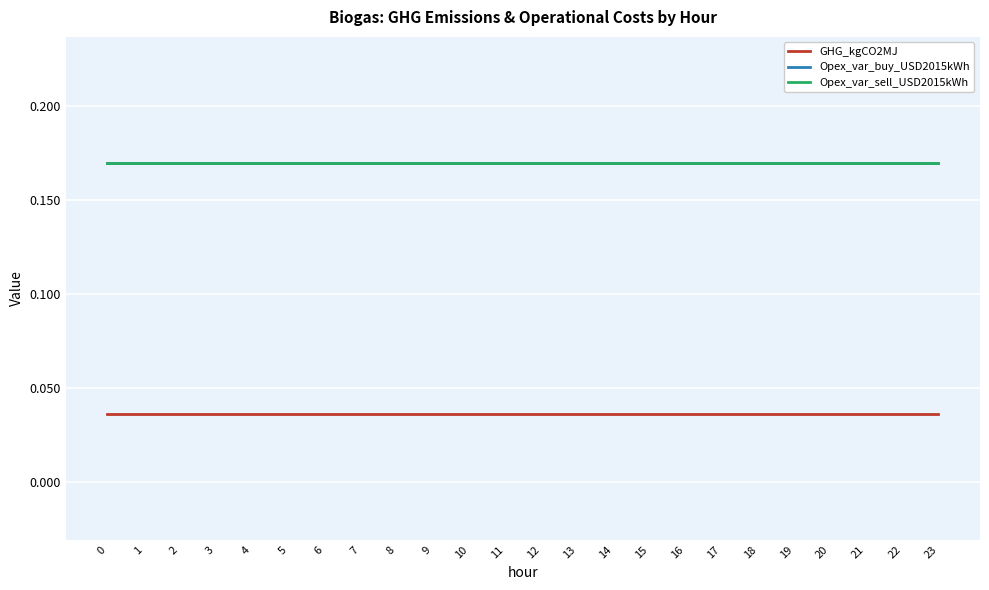

Which series has the largest total across all categories?

Opex_var_buy_USD2015kWh